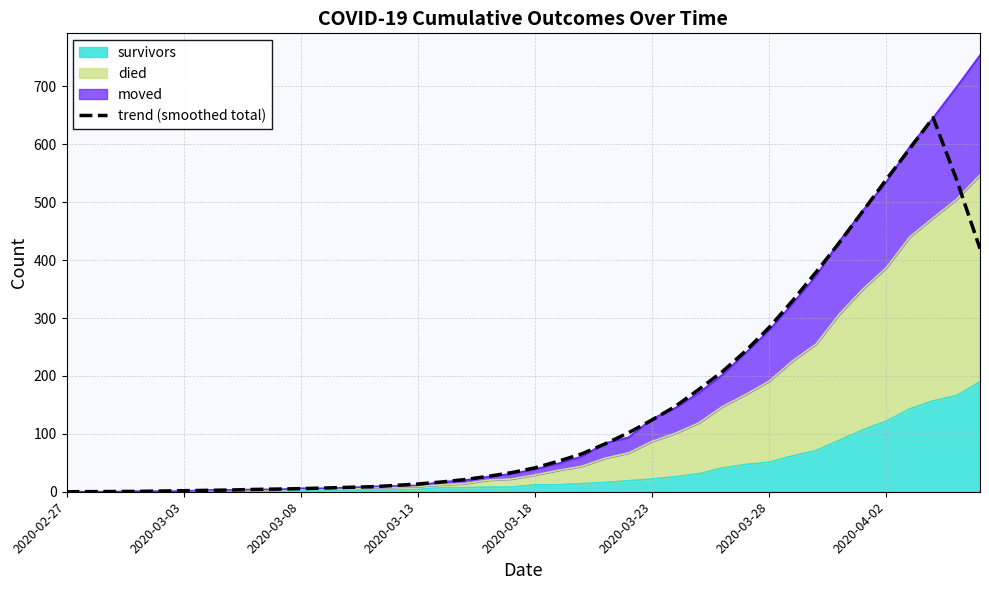

How many lines are shown in the chart?

1